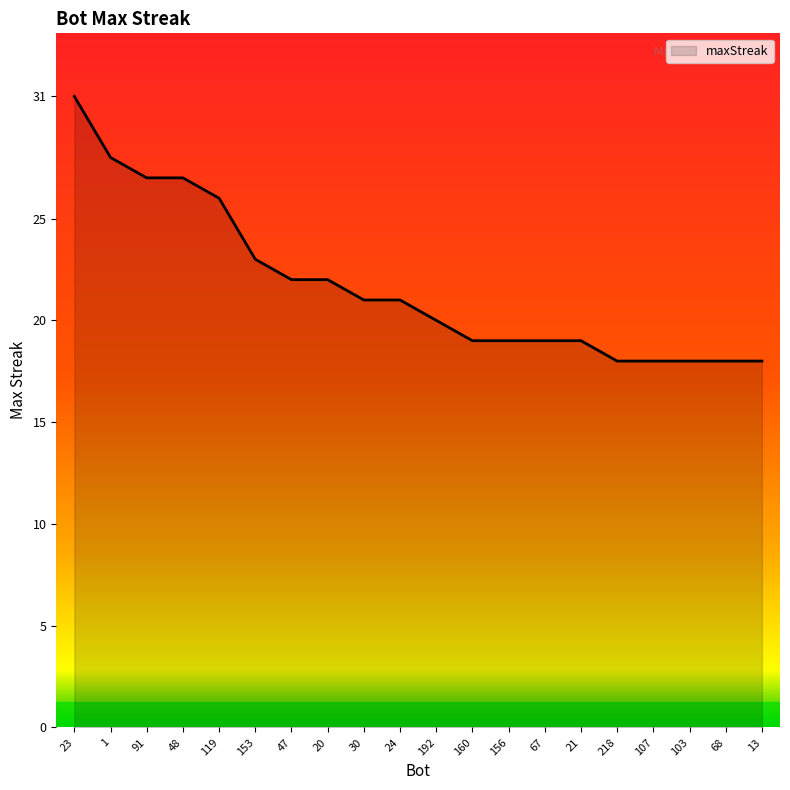

What is the ratio of the value at 160 to the value at 68?

1.1